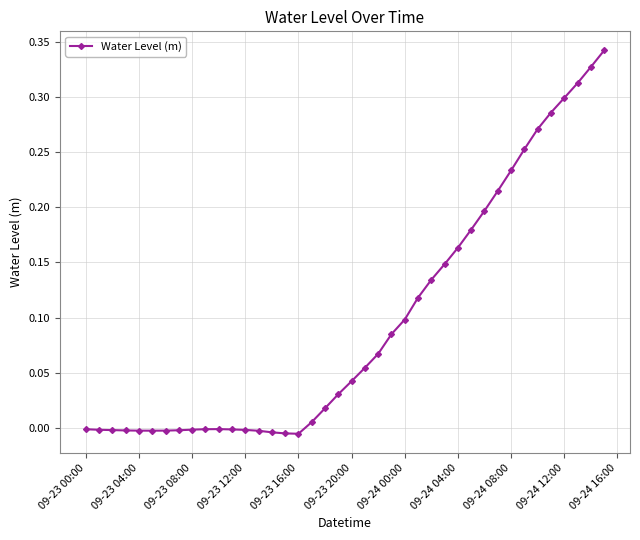

Is this an area chart (filled region under the line)?

No